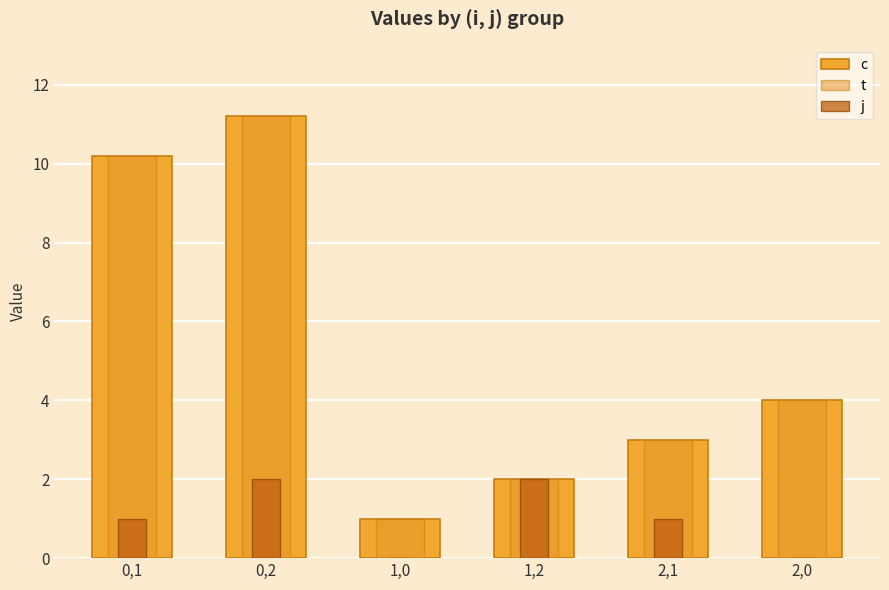

Reading left to right, transcribe all the data shown in this chart.

c: 10.2	11.2	1.0	2.0	3.0	4.0
t: 10.2	11.2	1.0	2.0	3.0	4.0
j: 1.0	2.0	0.0	2.0	1.0	0.0